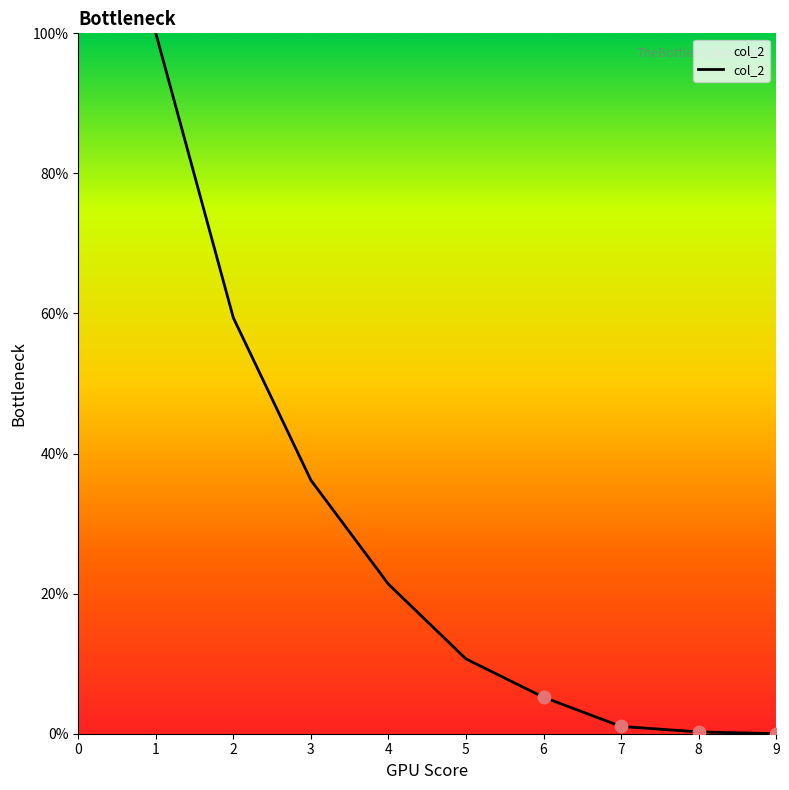

What is the change in value from 4 to 5?

-10.7